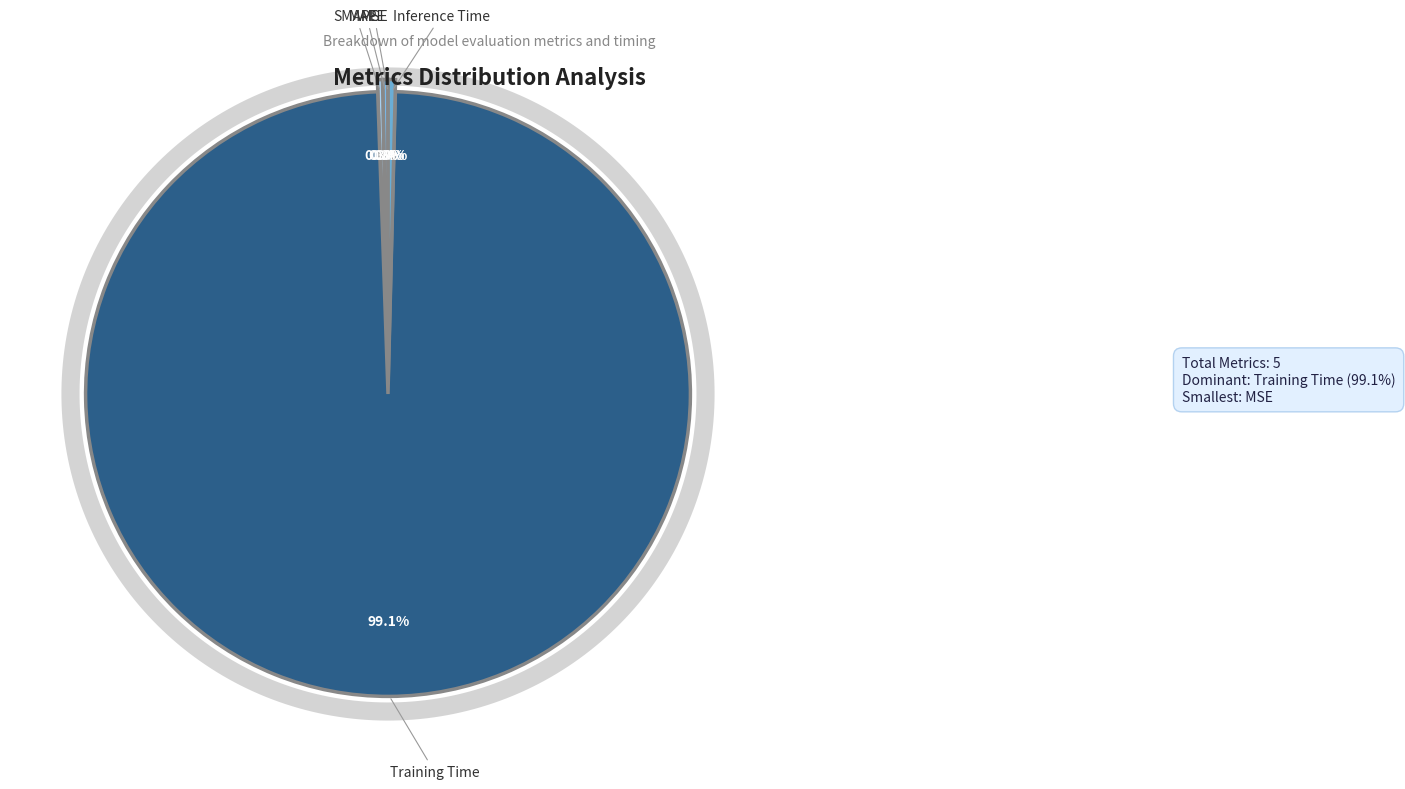

Which slice is the smallest?

MSE